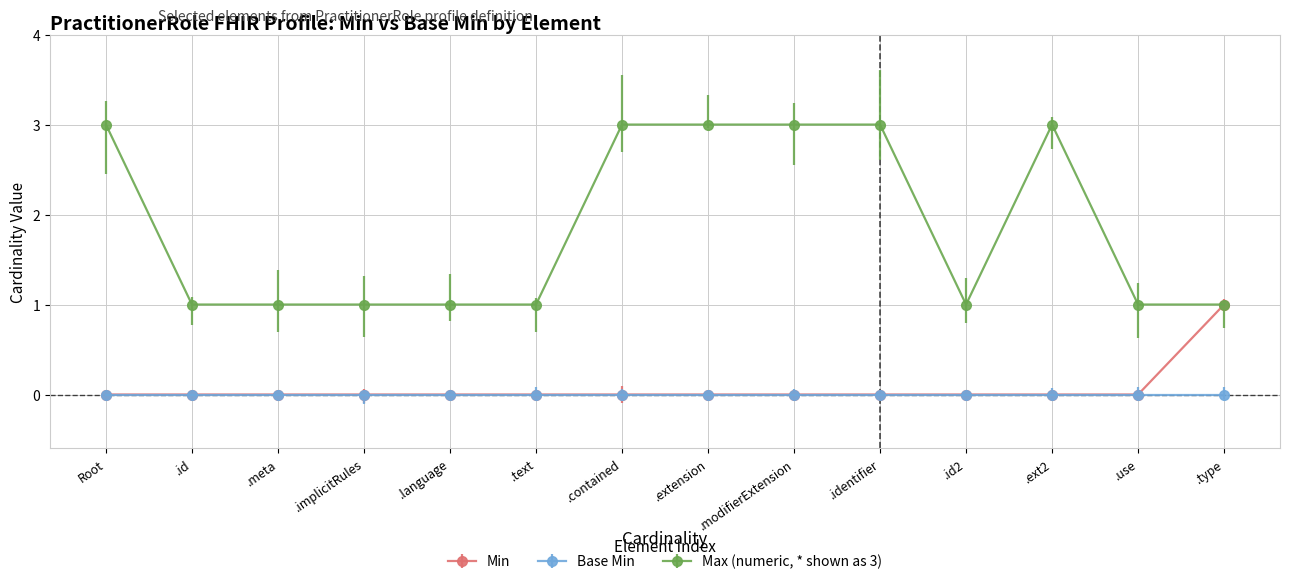

Rank the series by their maximum value, from lowest to highest.

Base Min, Min, Max (numeric, * shown as 3)